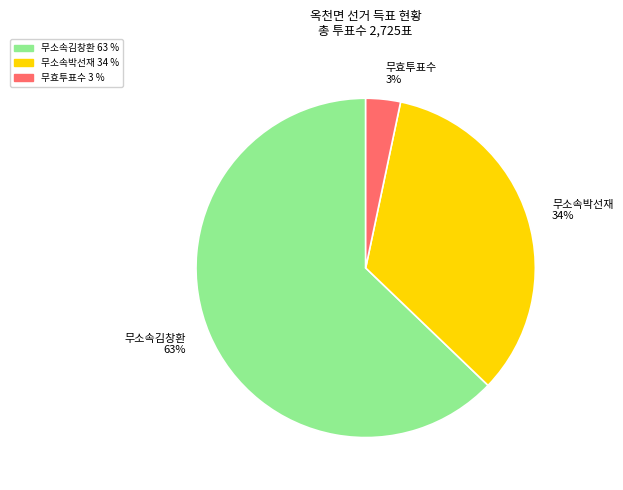

Which slice is the largest?

무소속김창환